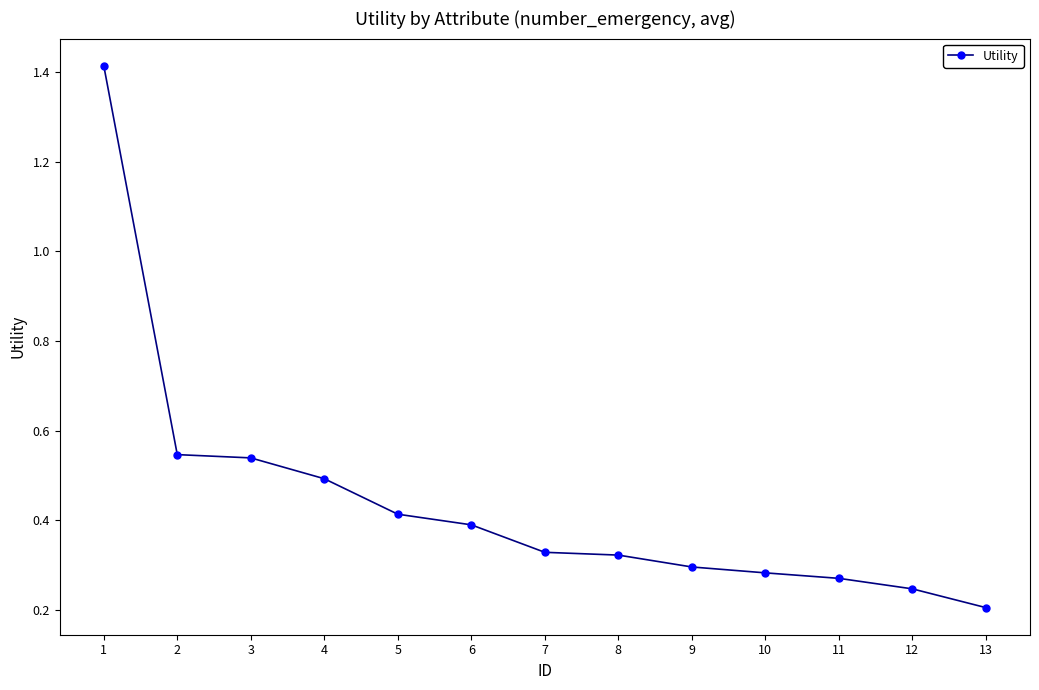

The value at 9 is 0.3. True or false?

True